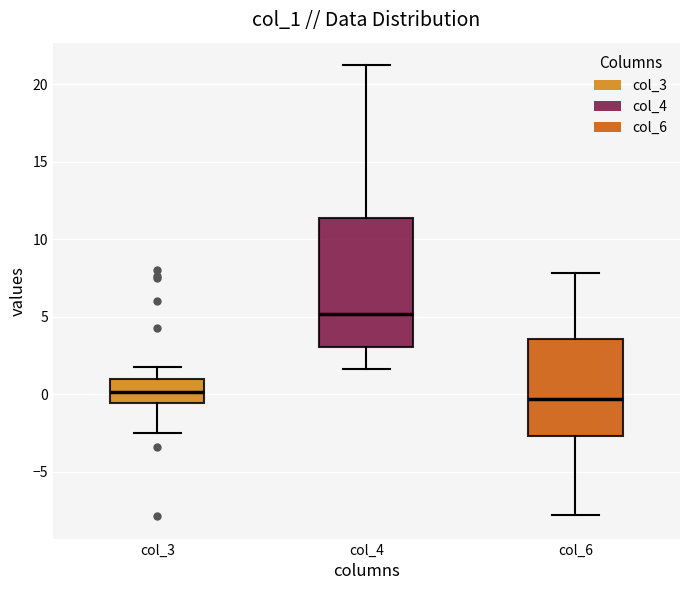

Reading left to right, transcribe this box plot: for each box, give where its median line is, the range the box spans, and where its two whiskers end, as read against the y-axis. The values are not printed on the chart, so give them approximately, as read against the axis.

col_3: median 0.0, box -0.5 to 1.0, whiskers -2.5 to 2.0
col_4: median 5.0, box 3.0 to 11.5, whiskers 1.5 to 21.0
col_6: median -0.5, box -2.5 to 3.5, whiskers -8.0 to 8.0